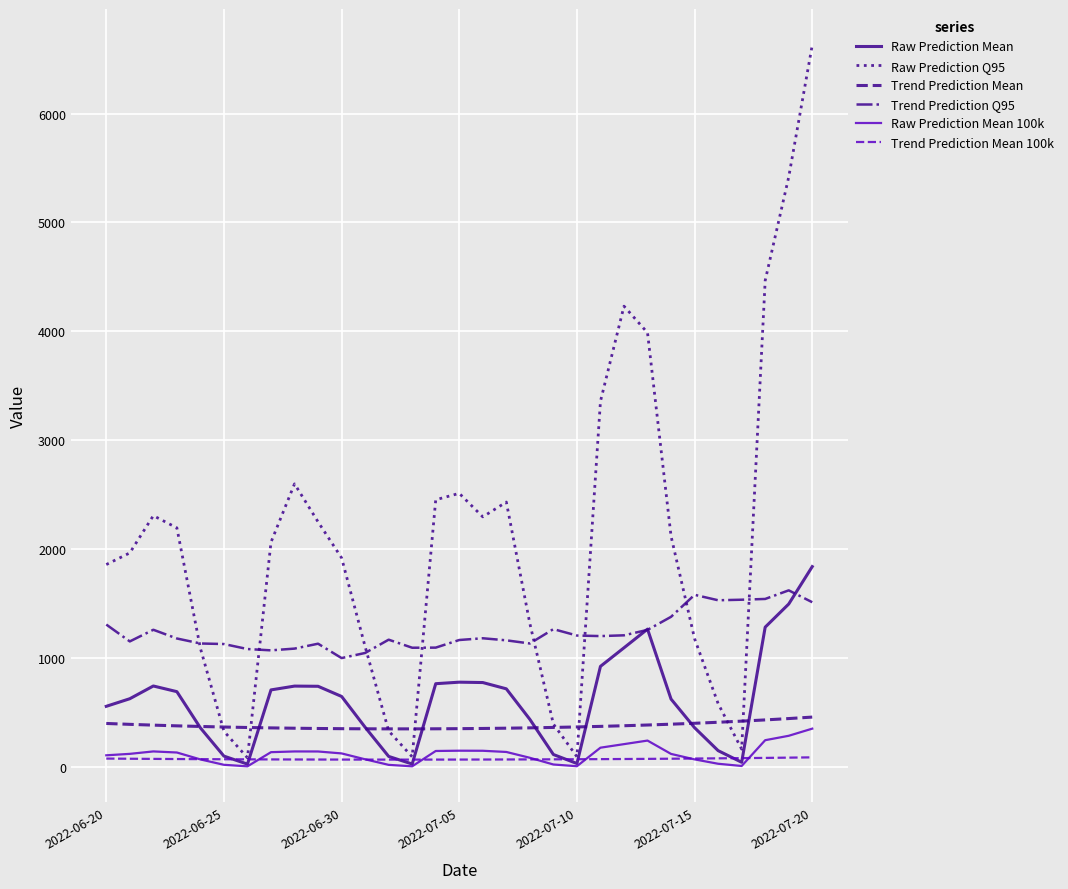

Does the chart have visible grid lines?

Yes